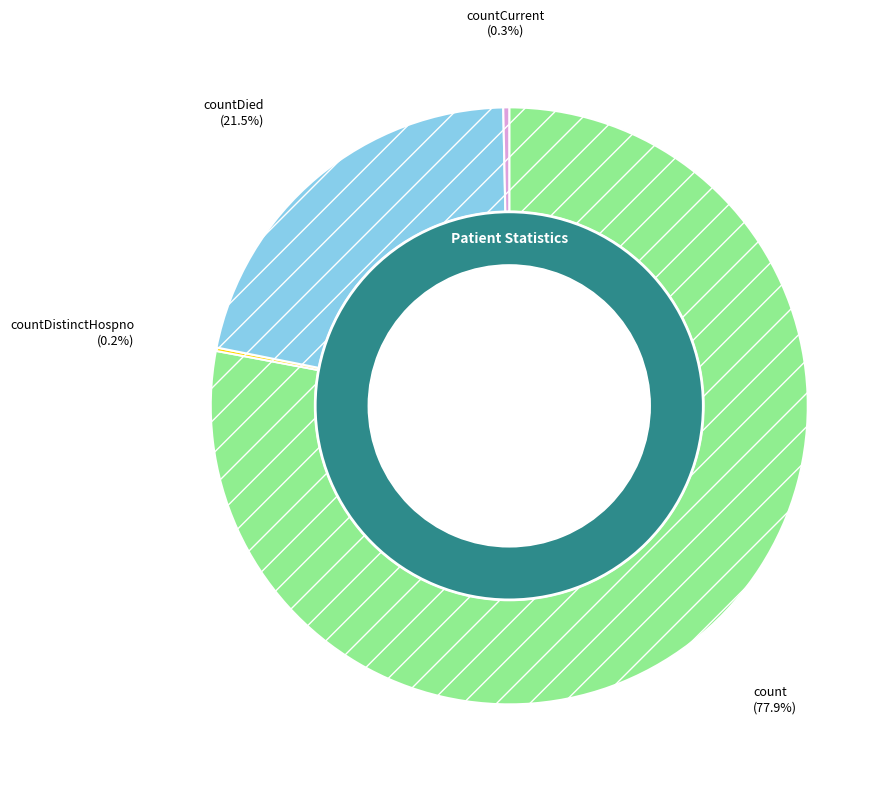

Between countCurrentSuspected and countCurrent, which is larger?

countCurrent